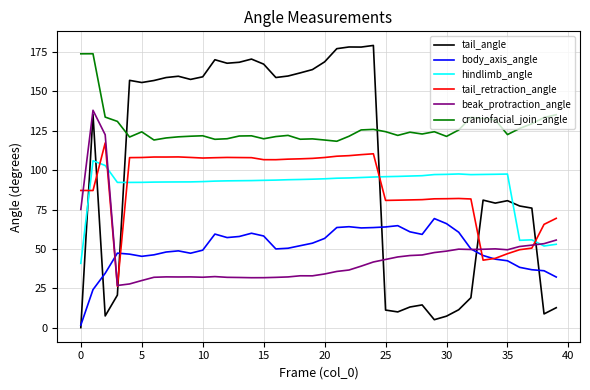

Which series has the largest total across all categories?

craniofacial_join_angle